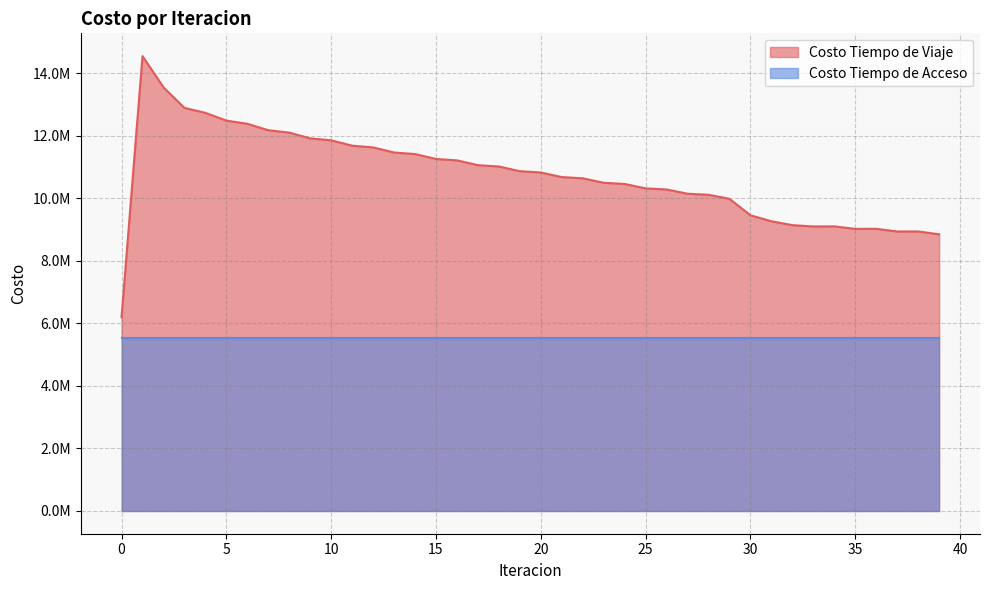

What is the ratio of the value at 3 to the value at 12?

1.1